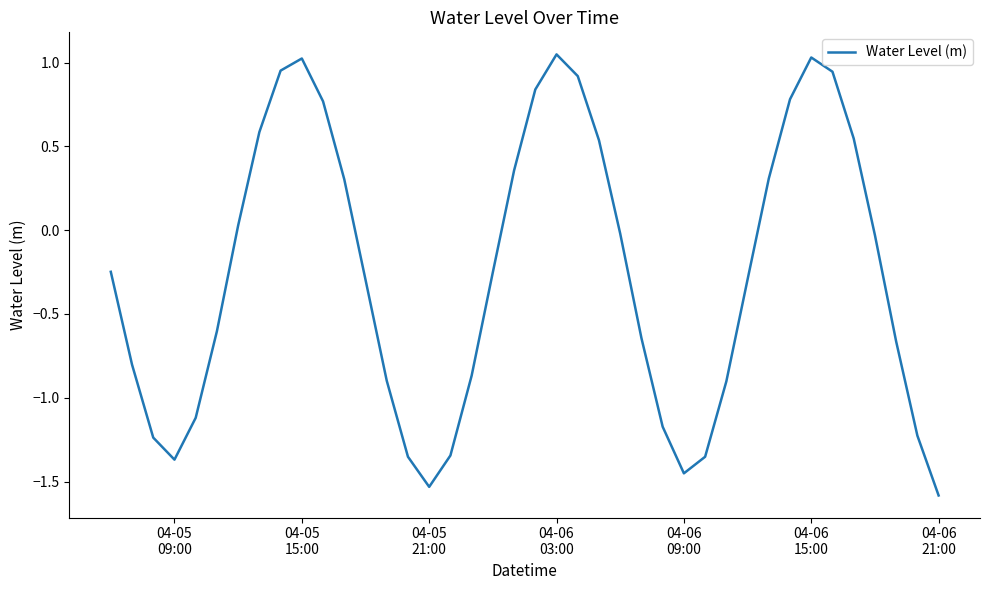

What is the smallest value displayed?

-1.6